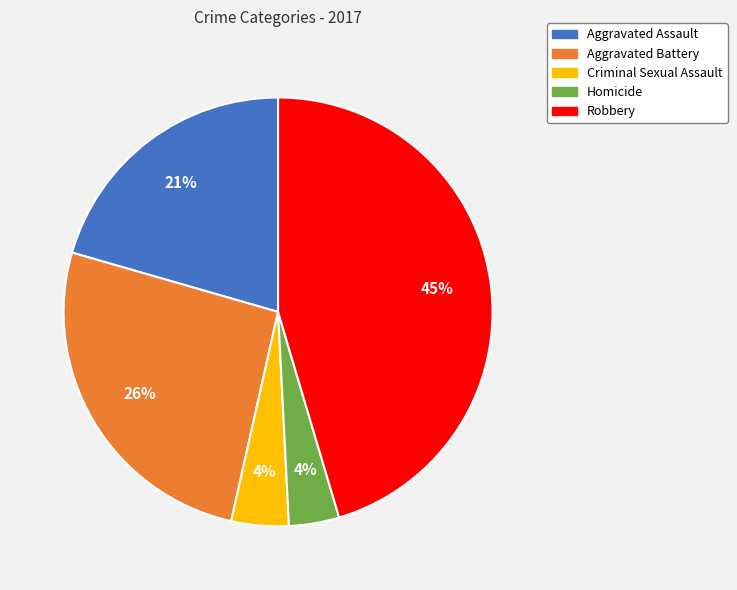

To the nearest percent, what is the average slice percentage?

20%